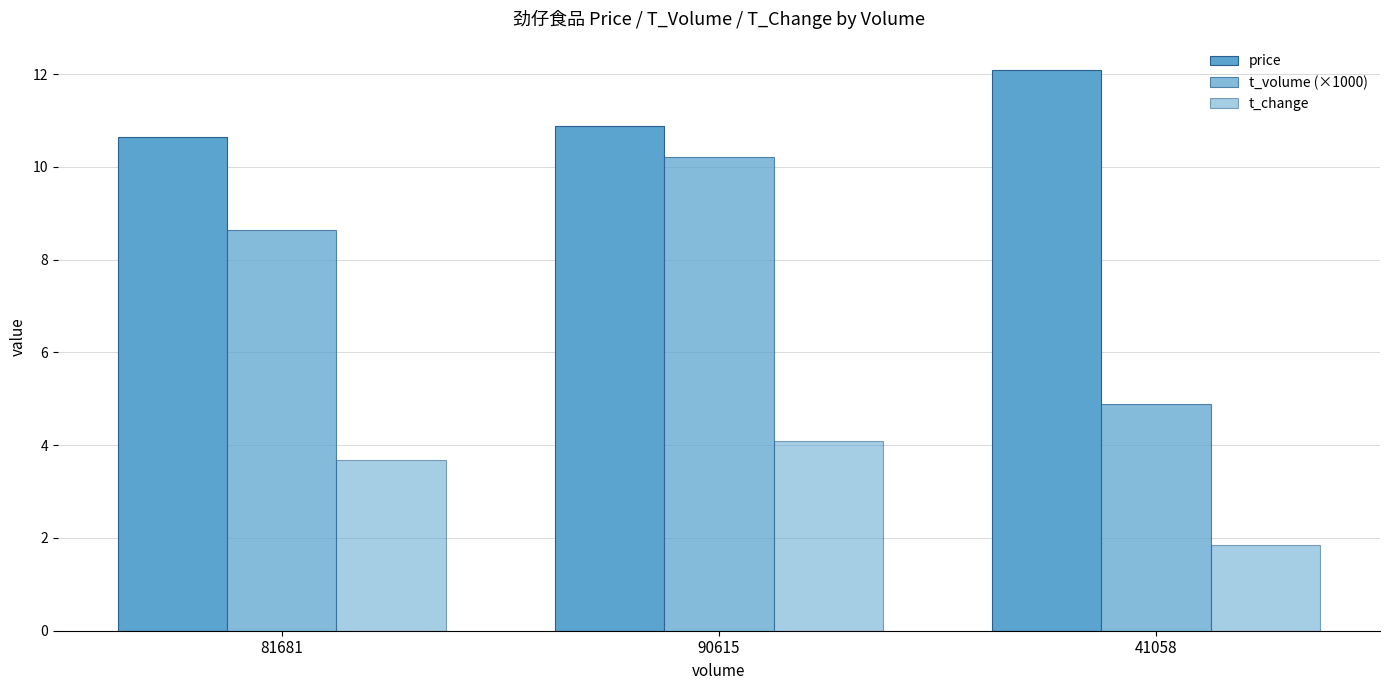

How many bars are there in each group?

3